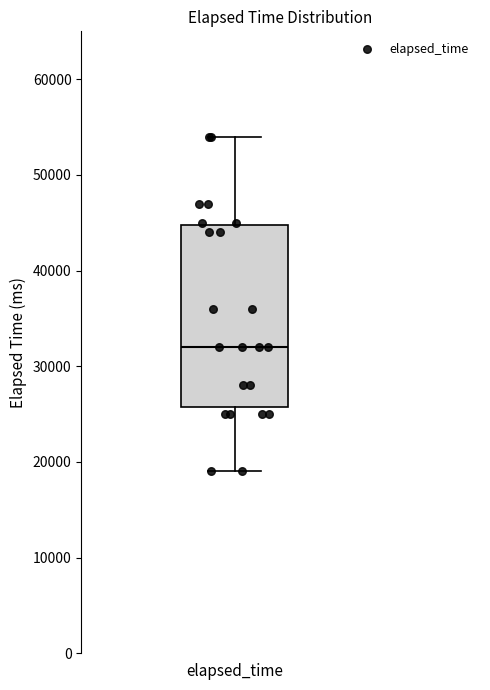

Read this box plot against the y-axis: the position of the median line, the range covered by the box, and the ends of both whiskers. The values are not printed on the chart, so give them approximately, as read against the axis.

median 32000, box 26000 to 45000, whiskers 19000 to 54000